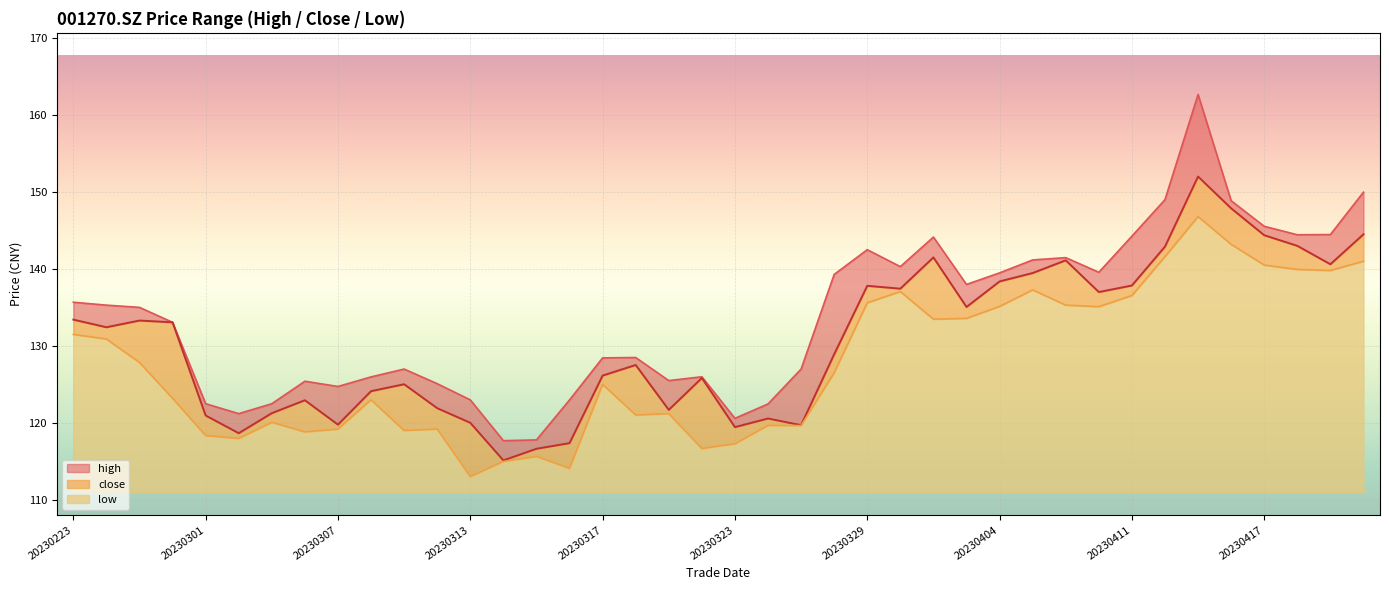

How many data points does each series have?

40